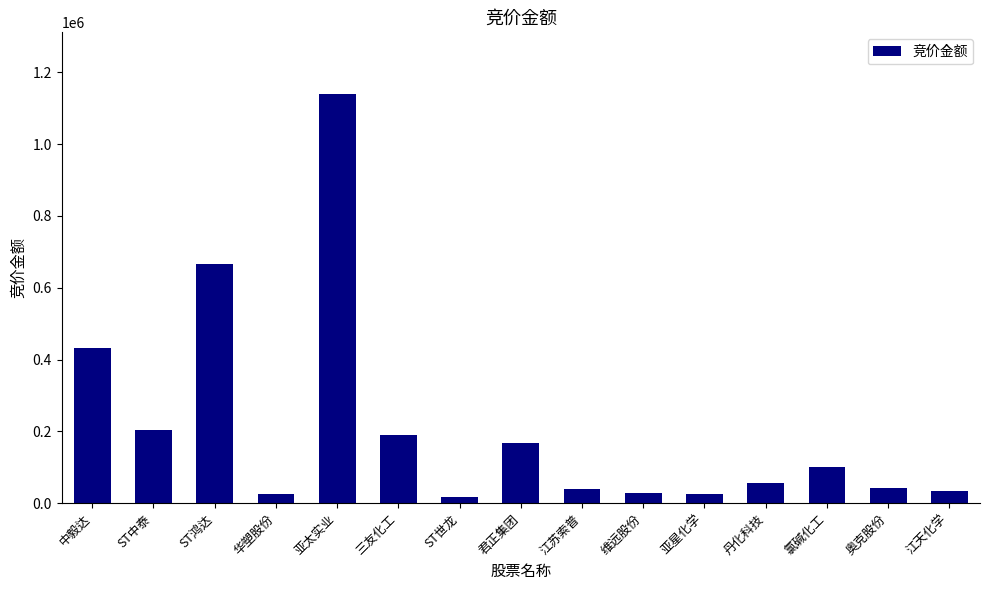

What is the difference between the values at 丹化科技 and 华塑股份?

31744